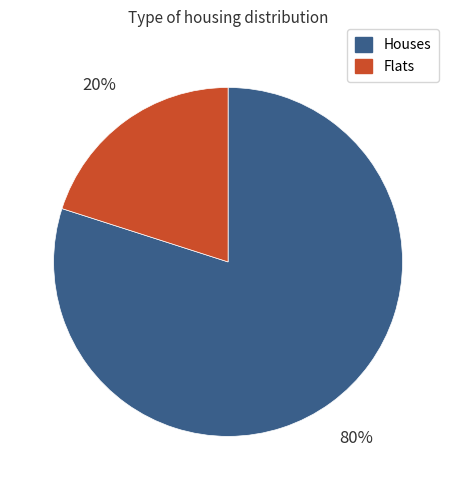

To the nearest percent, what is the average slice percentage?

50%